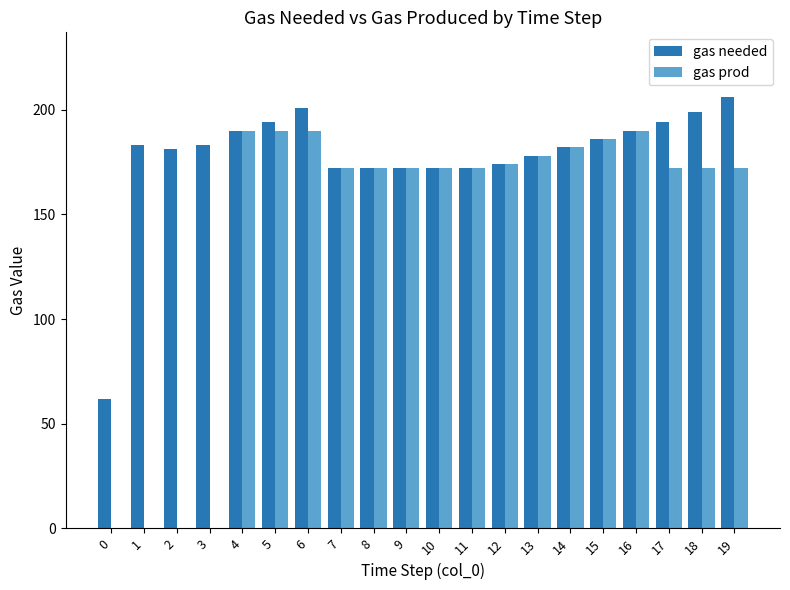

Is the value of gas needed at 0 greater than the value of gas prod at 13?

No